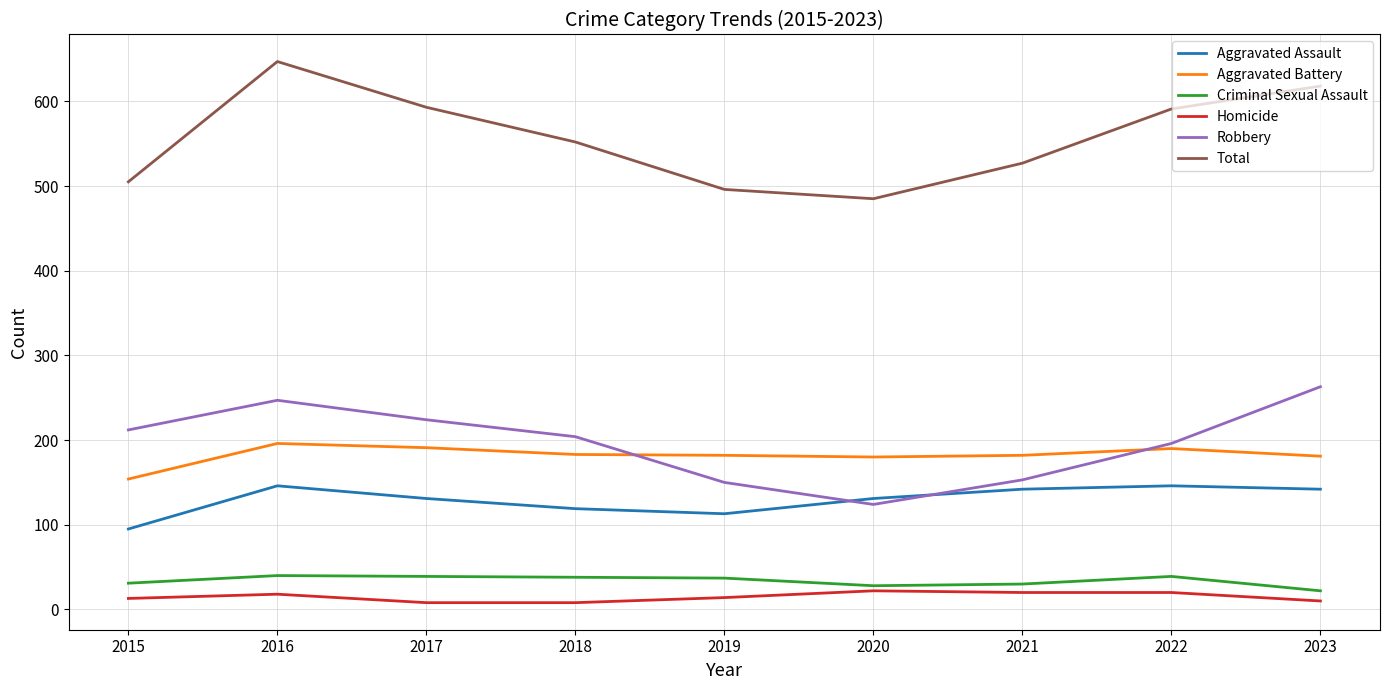

How many lines are shown in the chart?

6